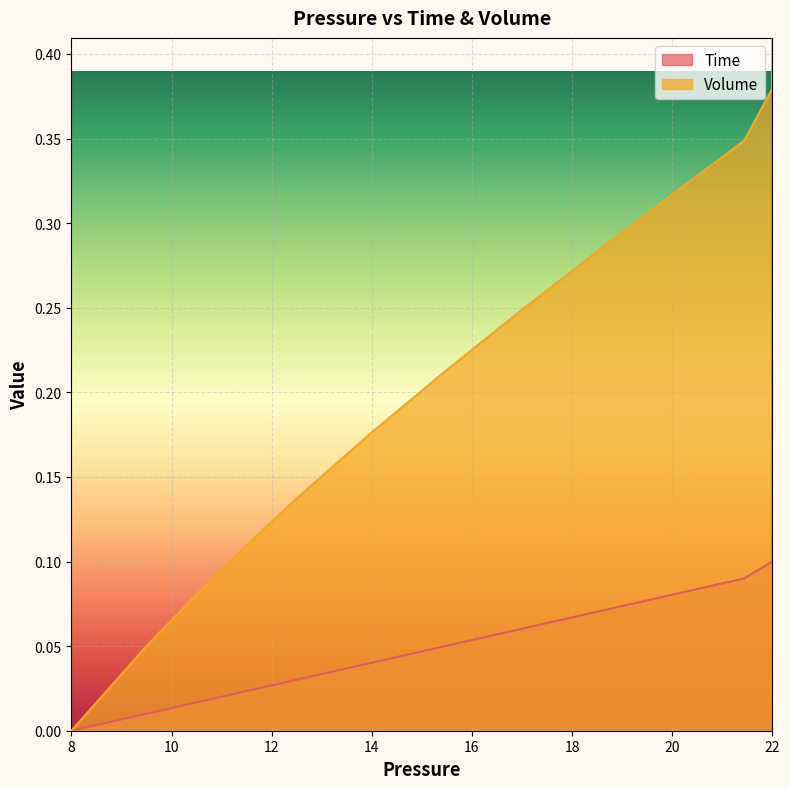

True or false: Time and Volume intersect in this chart.

False